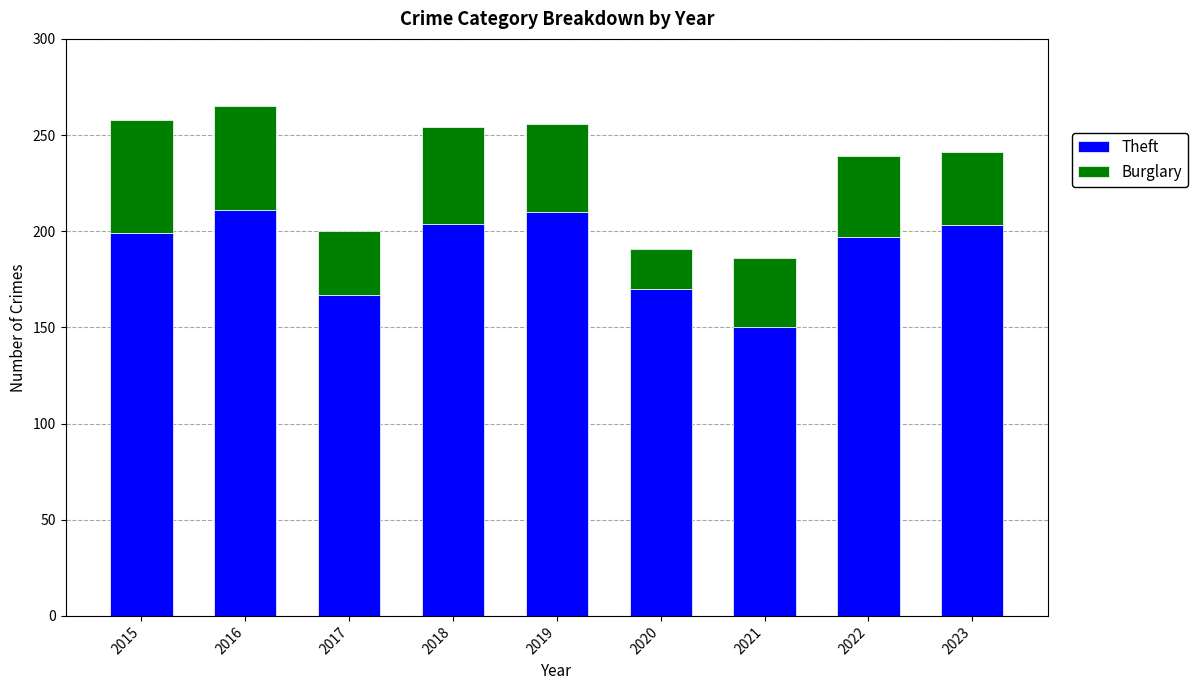

At which label does Theft reach its minimum?

2021